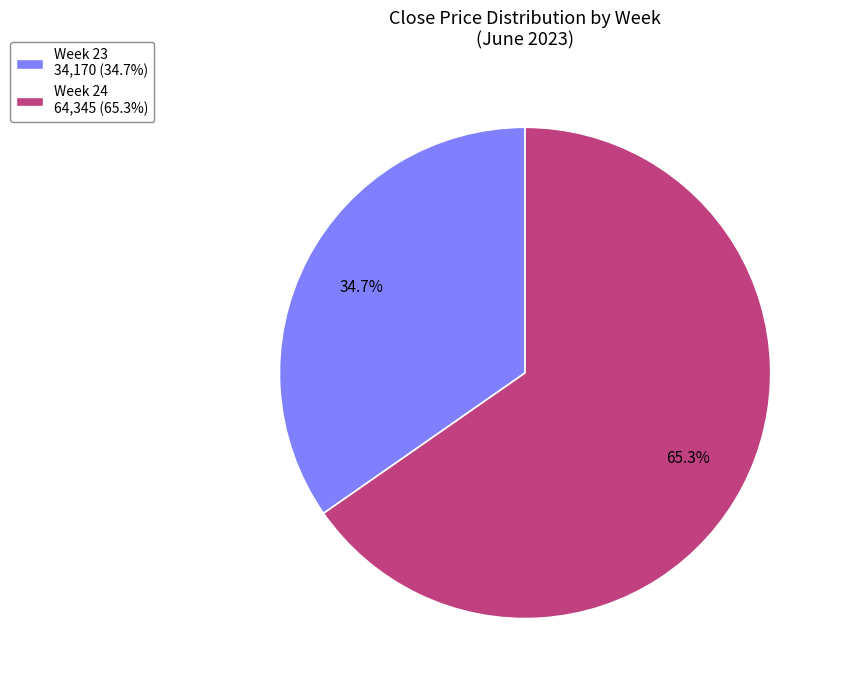

Is there a majority slice in this chart?

Yes